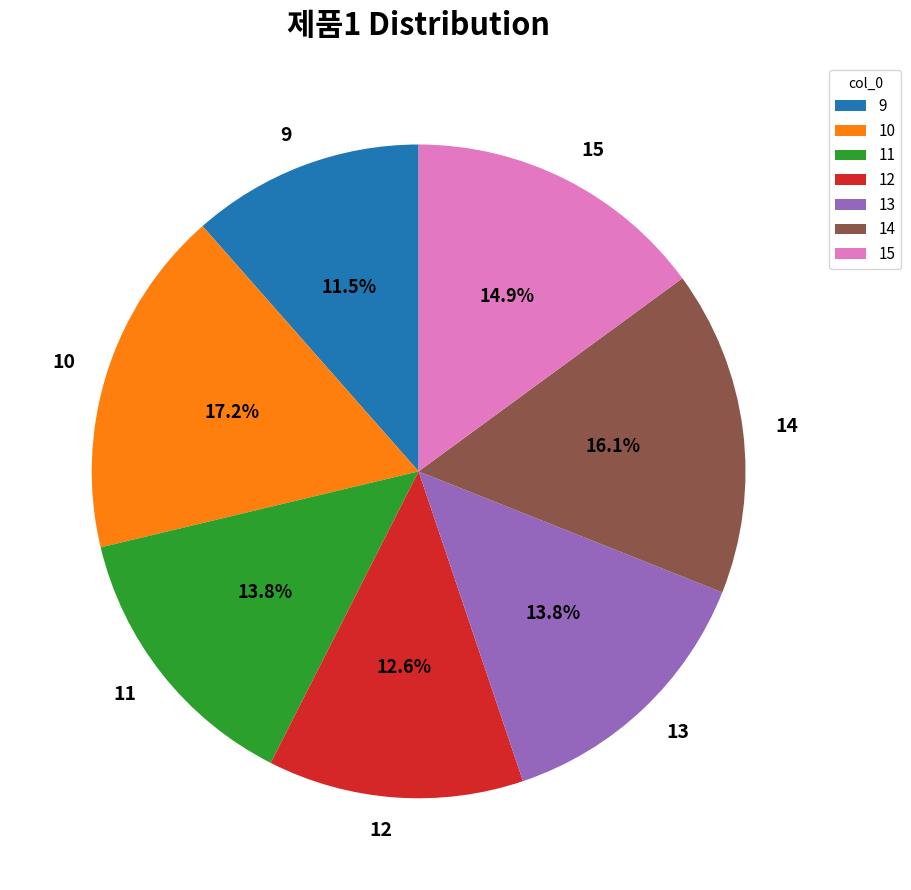

Which has a higher value, 9 or 14?

14